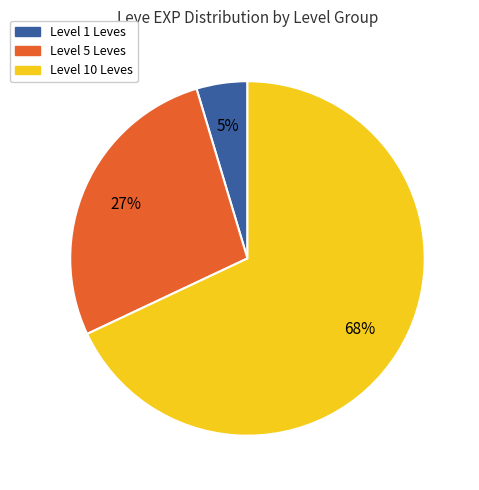

The Level 5 Leves slice represents 27% of the pie. True or false?

True